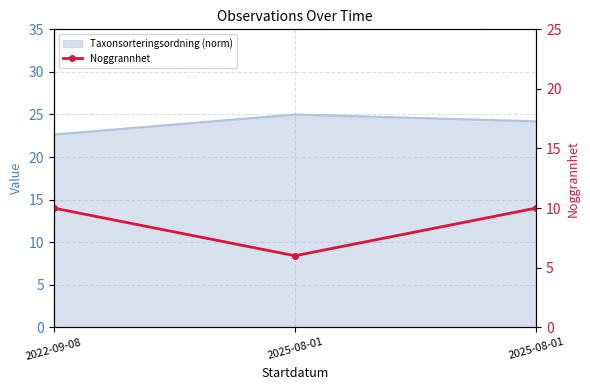

Between 2025-08-01 and 2025-08-01, which is larger?

2025-08-01